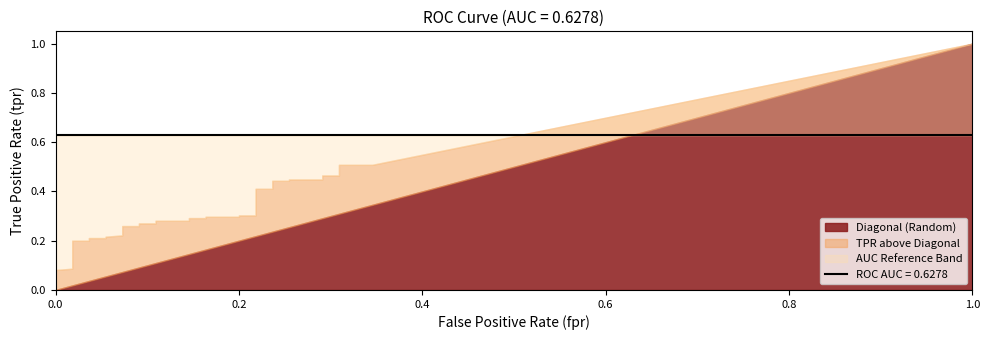

Is the value of roc_auc at 37 greater than the value of tpr at 14?

Yes